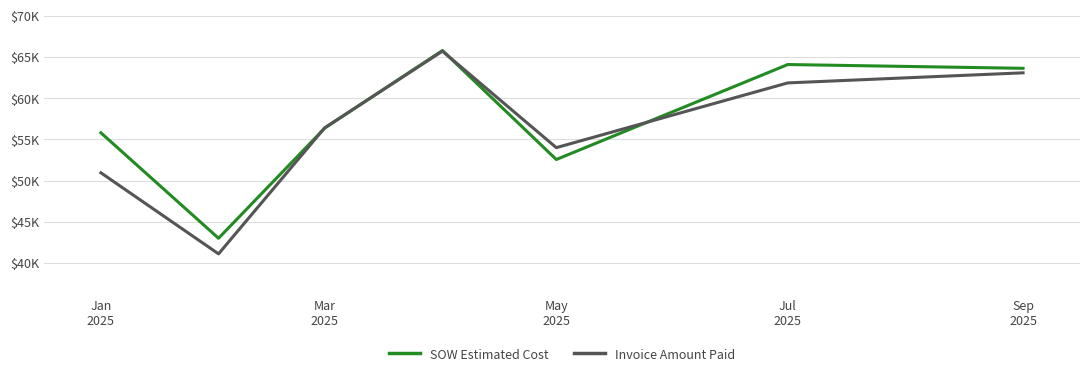

Does the chart display data point markers on the line(s)?

No